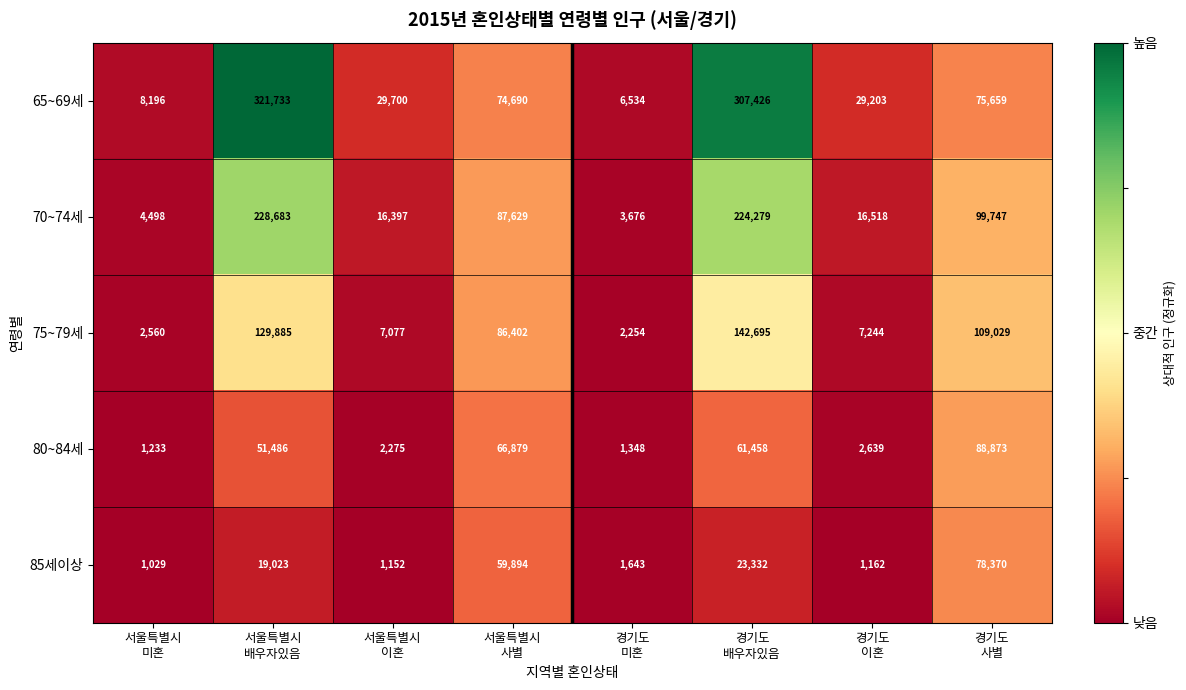

Which series has the widest spread of values?

65~69세